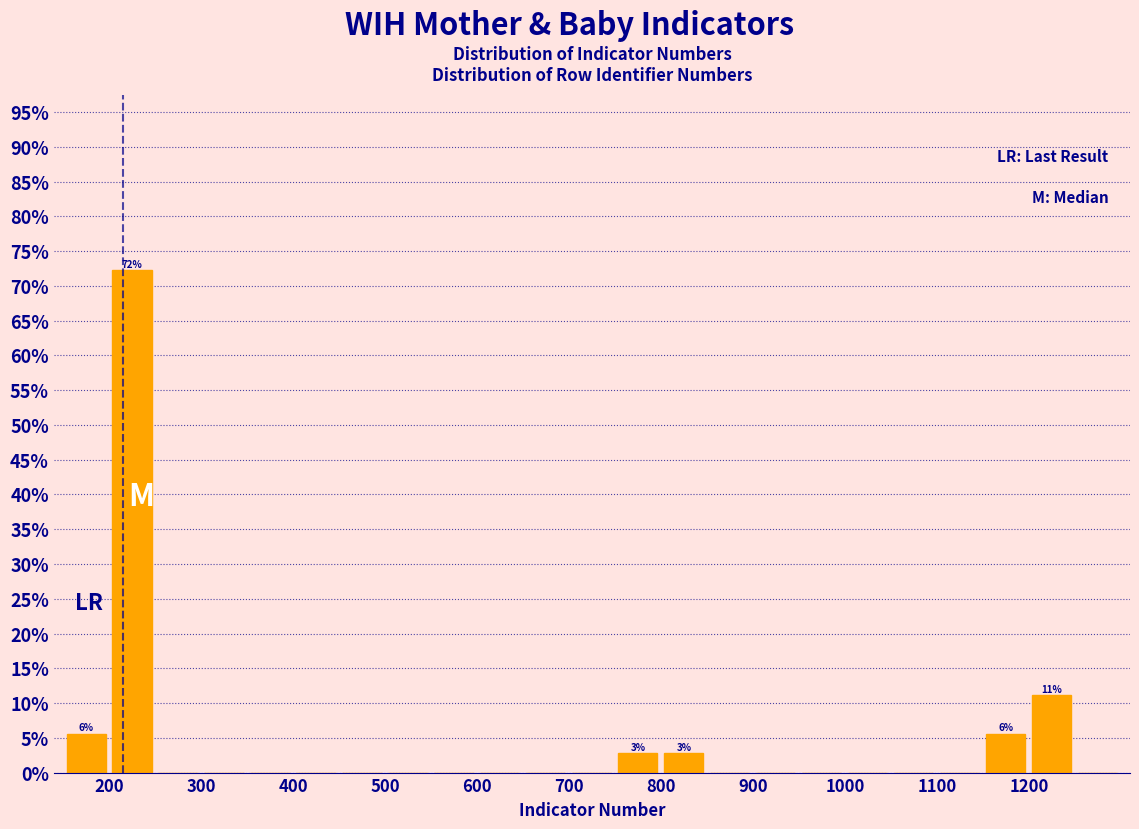

Over which range of the x-axis is the bar tallest?

200 to 250